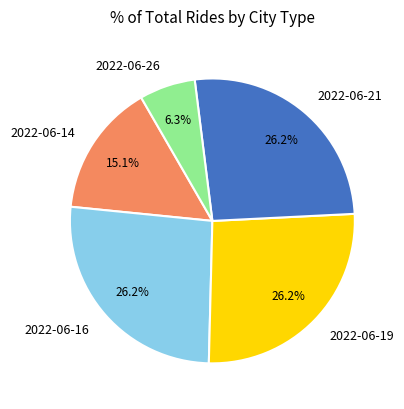

What is the ratio of the value at 2022-06-14 to the value at 2022-06-21?

0.6